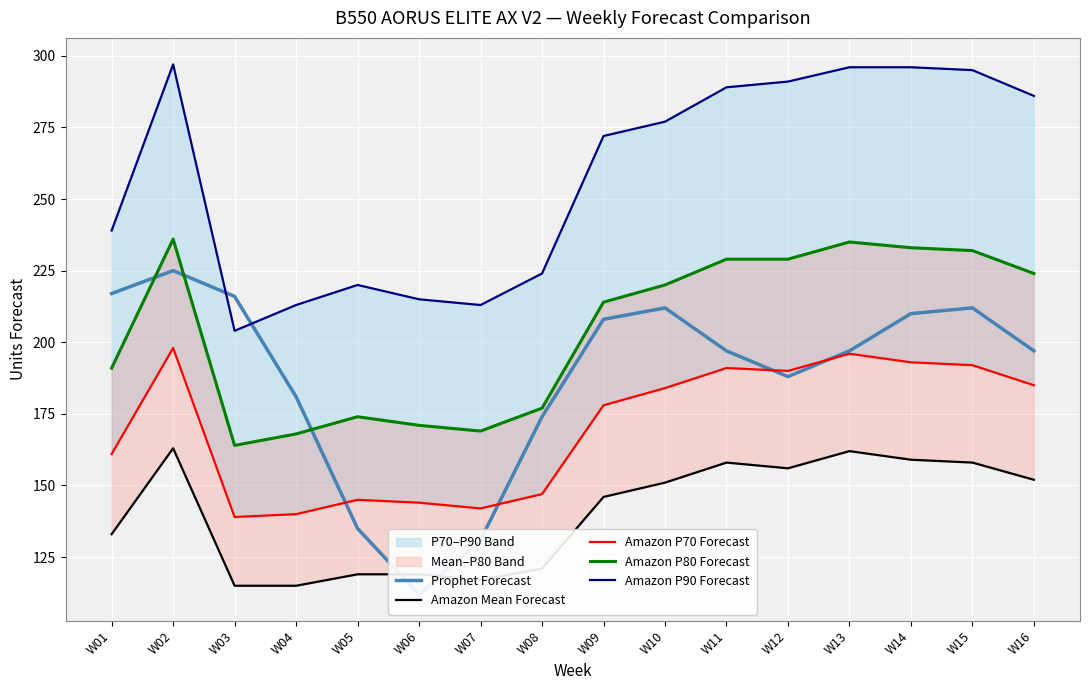

What is the value of the Prophet Forecast point at the 8th from the left?

174